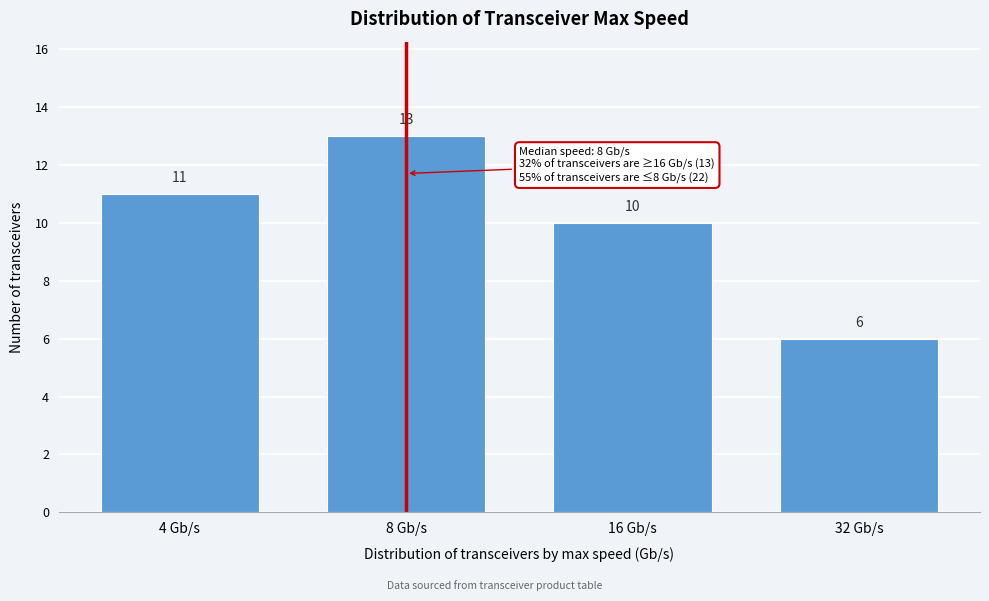

Reading right to left, what are all the values shown in this chart?

32 Gb/s=6	16 Gb/s=10	8 Gb/s=13	4 Gb/s=11